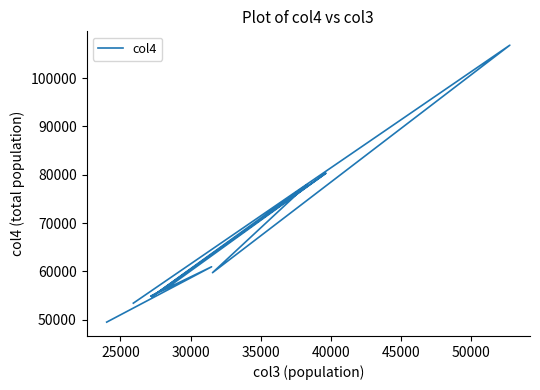

What is the average value?

65553